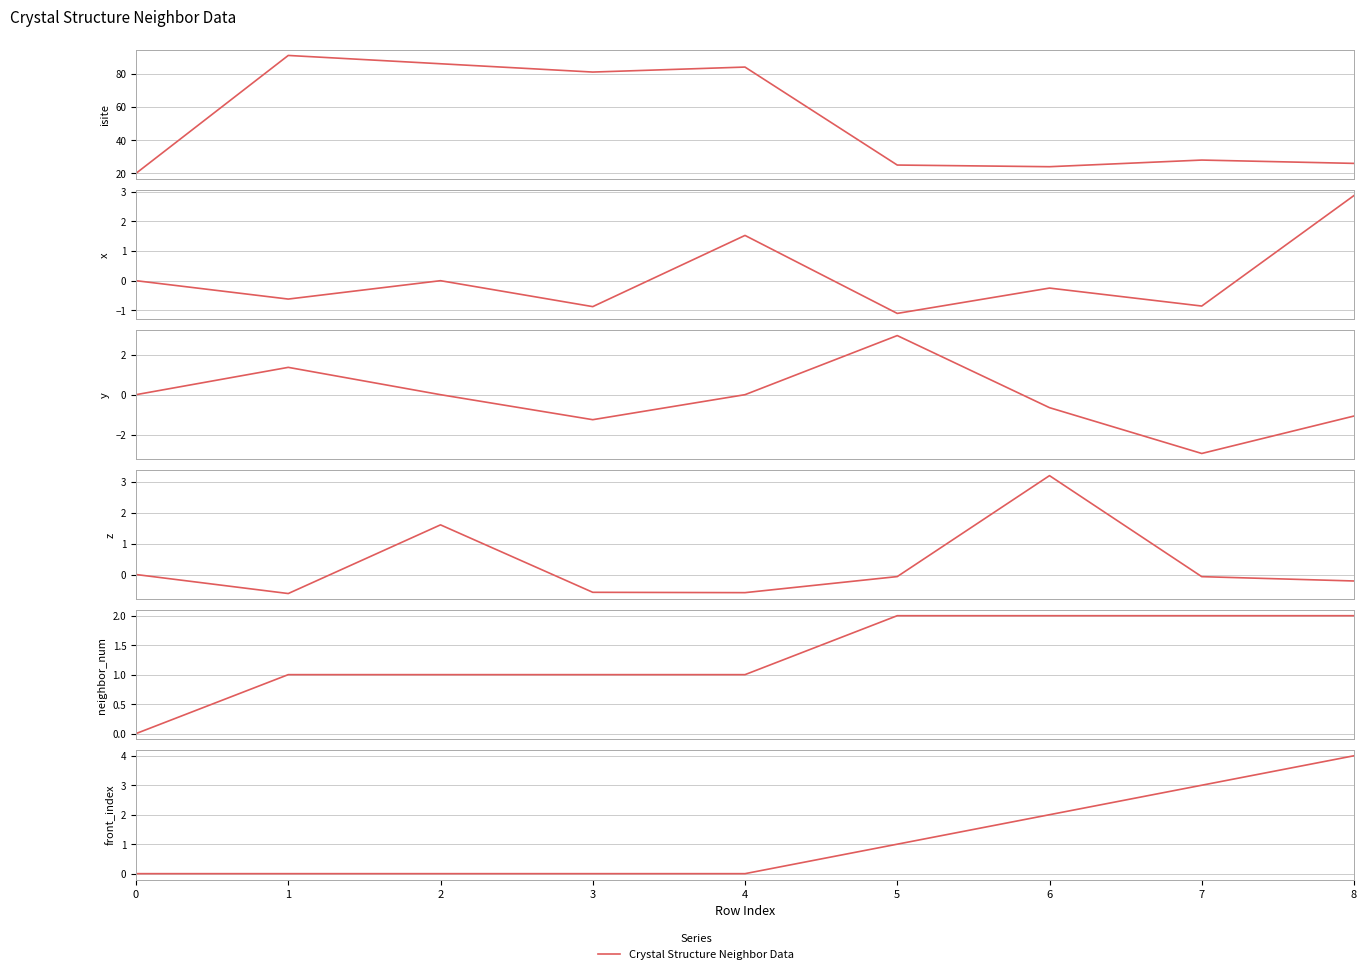

Reading left to right, extract all data points from this chart.

isite: 0=20.0	1=91.0	2=86.0	3=81.0	4=84.0	5=25.0	6=24.0	7=28.0	8=26.0
x: 0=0.0	1=-0.6	2=0.0	3=-0.9	4=1.5	5=-1.1	6=-0.2	7=-0.9	8=2.9
y: 0=0.0	1=1.4	2=0.0	3=-1.3	4=-0.0	5=3.0	6=-0.7	7=-2.9	8=-1.1
z: 0=0.0	1=-0.6	2=1.6	3=-0.6	4=-0.6	5=-0.1	6=3.2	7=-0.1	8=-0.2
neighbor_num: 0=0.0	1=1.0	2=1.0	3=1.0	4=1.0	5=2.0	6=2.0	7=2.0	8=2.0
front_index: 0=0.0	1=0.0	2=0.0	3=0.0	4=0.0	5=1.0	6=2.0	7=3.0	8=4.0